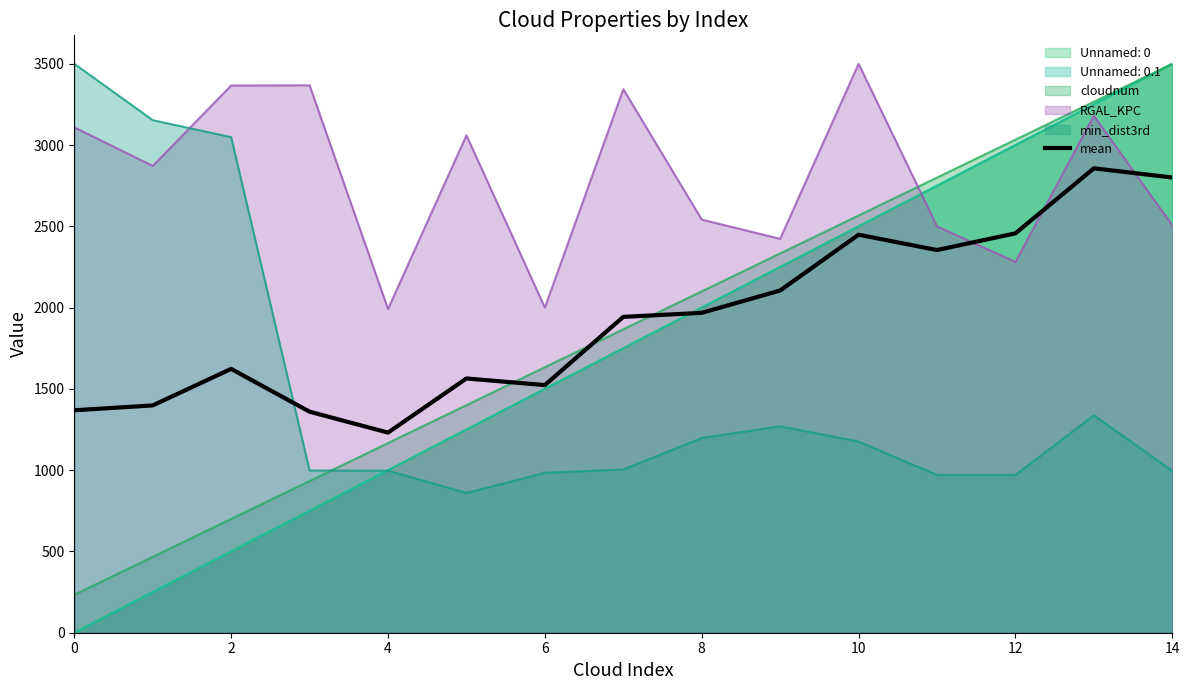

Is it true that the value at 6 is 2323.5?

False